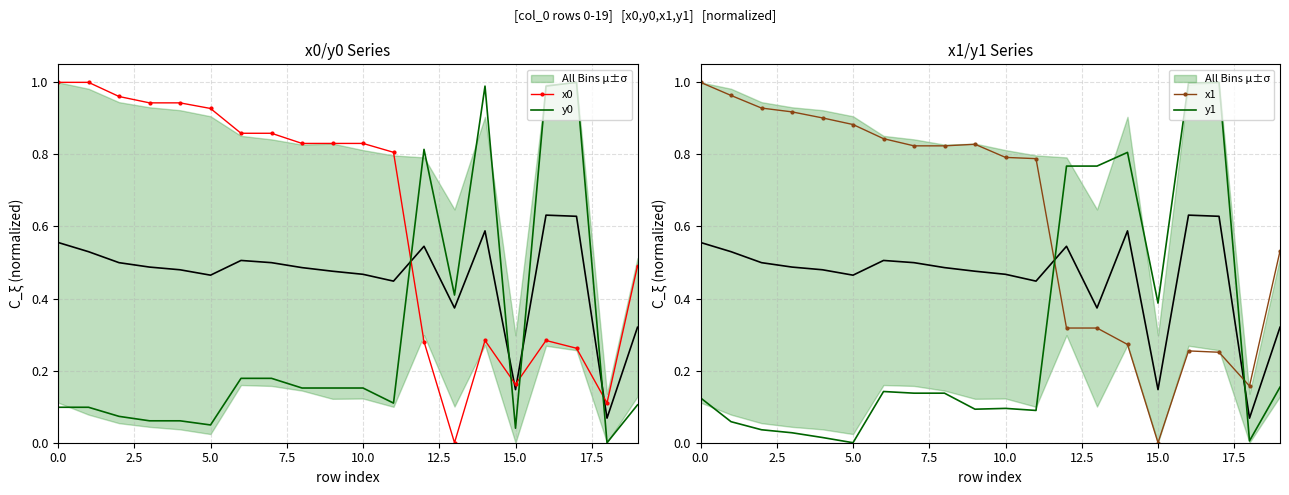

What position from the right is 9?

11